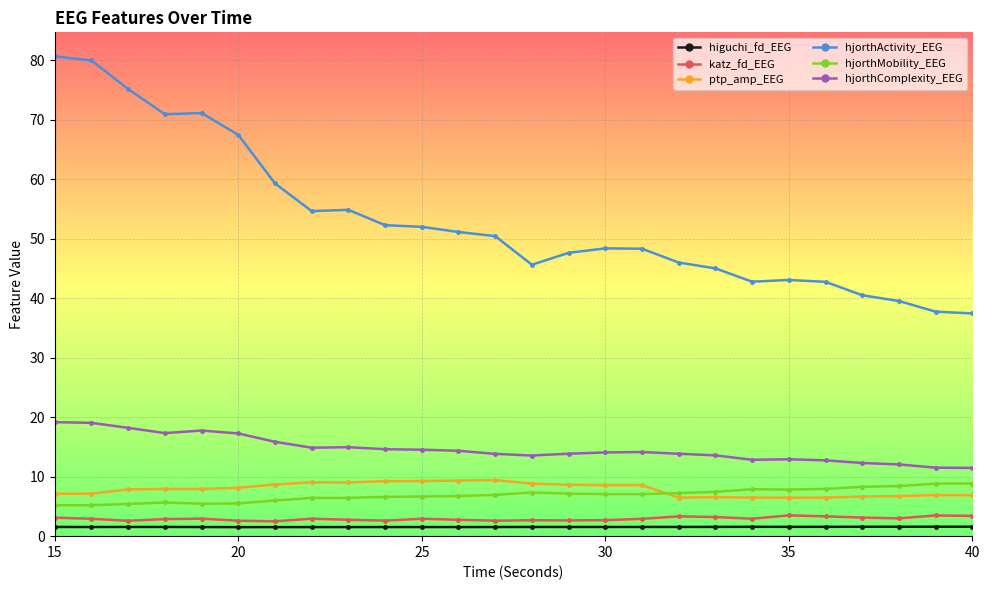

At how many categories does at least one series exceed 74?

3